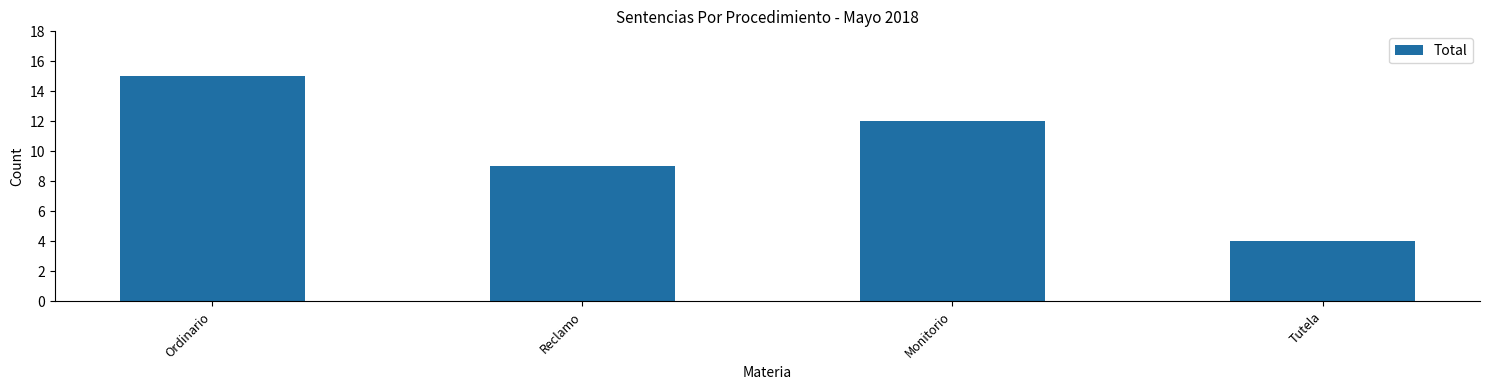

Reading left to right, transcribe all the data shown in this chart.

Ordinario=15	Reclamo=9	Monitorio=12	Tutela=4